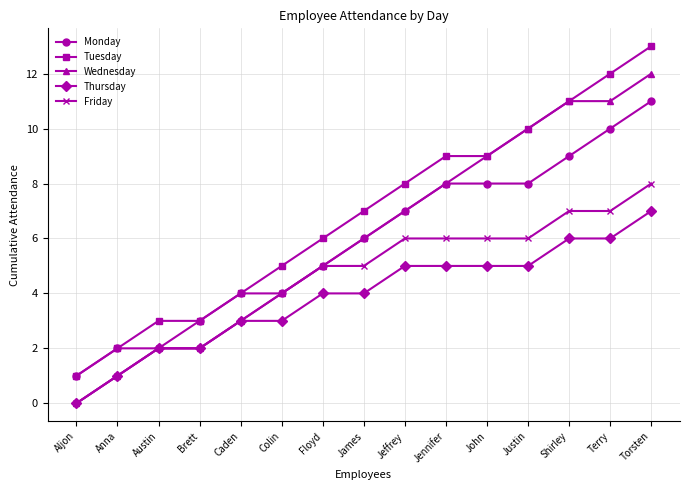

How many data points does each series have?

15